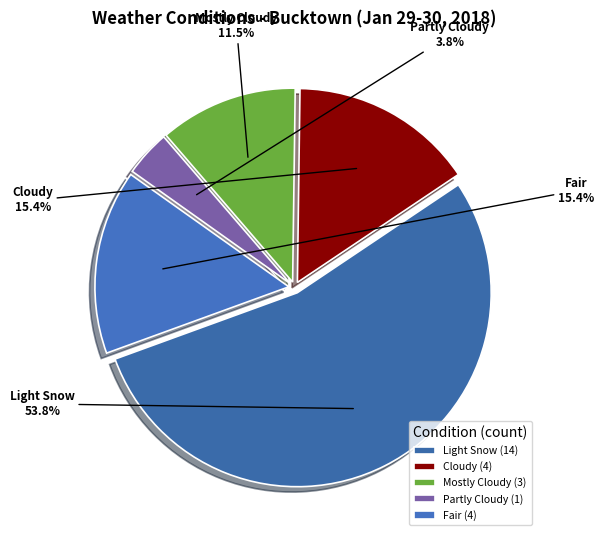

Do Light Snow and Cloudy together represent more than half of the pie?

Yes